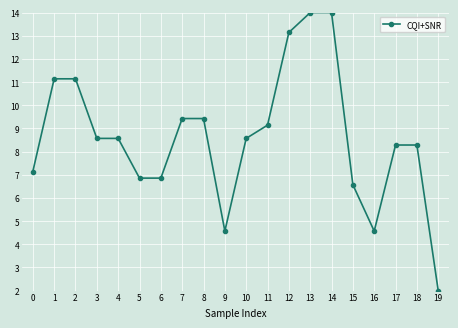

Reading left to right, list all the values displayed in this chart.

7.1	11.1	11.1	8.6	8.6	6.9	6.9	9.4	9.4	4.6	8.6	9.1	13.1	14.0	14.0	6.6	4.6	8.3	8.3	2.0